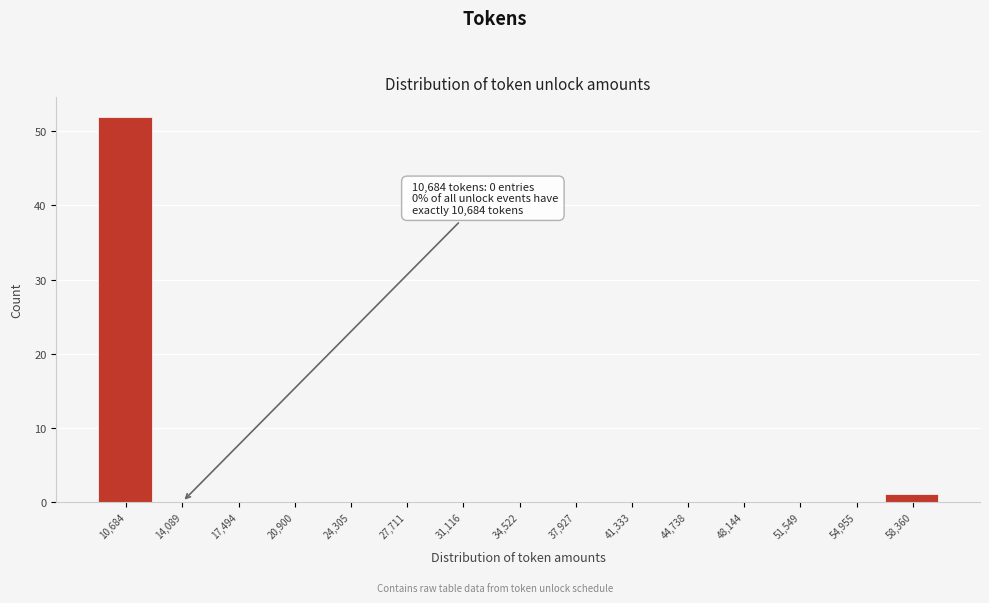

Reading right to left, list all the values displayed in this chart.

58,360=1	54,955=0	51,549=0	48,144=0	44,738=0	41,333=0	37,927=0	34,522=0	31,116=0	27,711=0	24,305=0	20,900=0	17,494=0	14,089=0	10,684=52